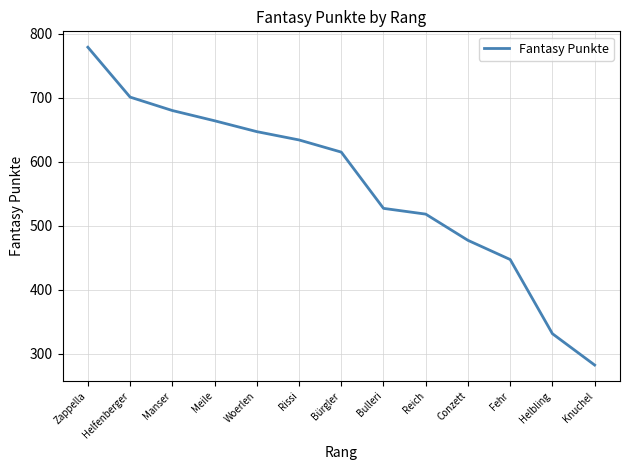

True or false: the data has more than 1 interior local peaks.

False